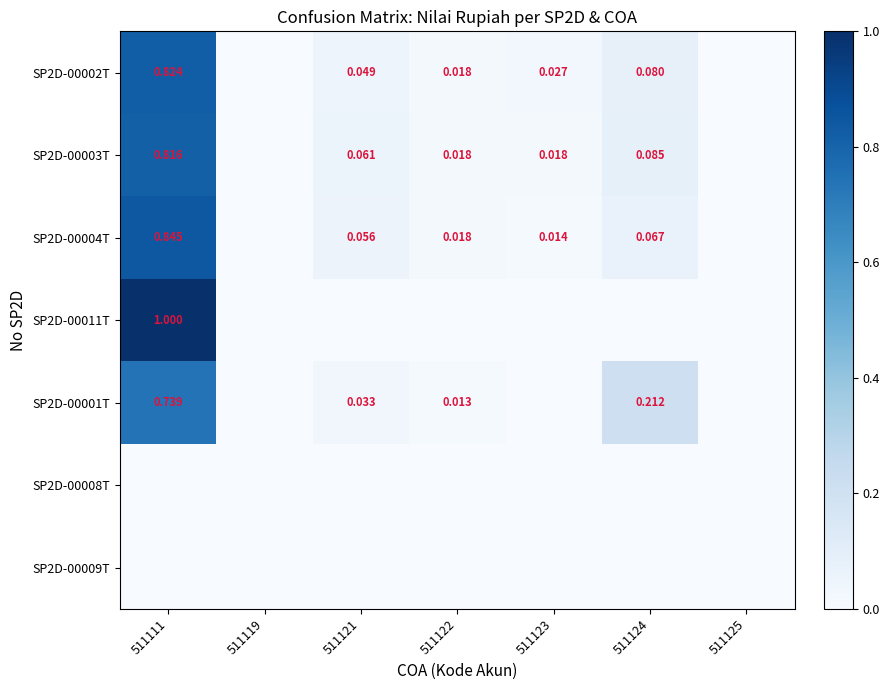

List the labels in order of SP2D-00003T value, largest first.

511111, 511124, 511121, 511122, 511123, 511125, 511119